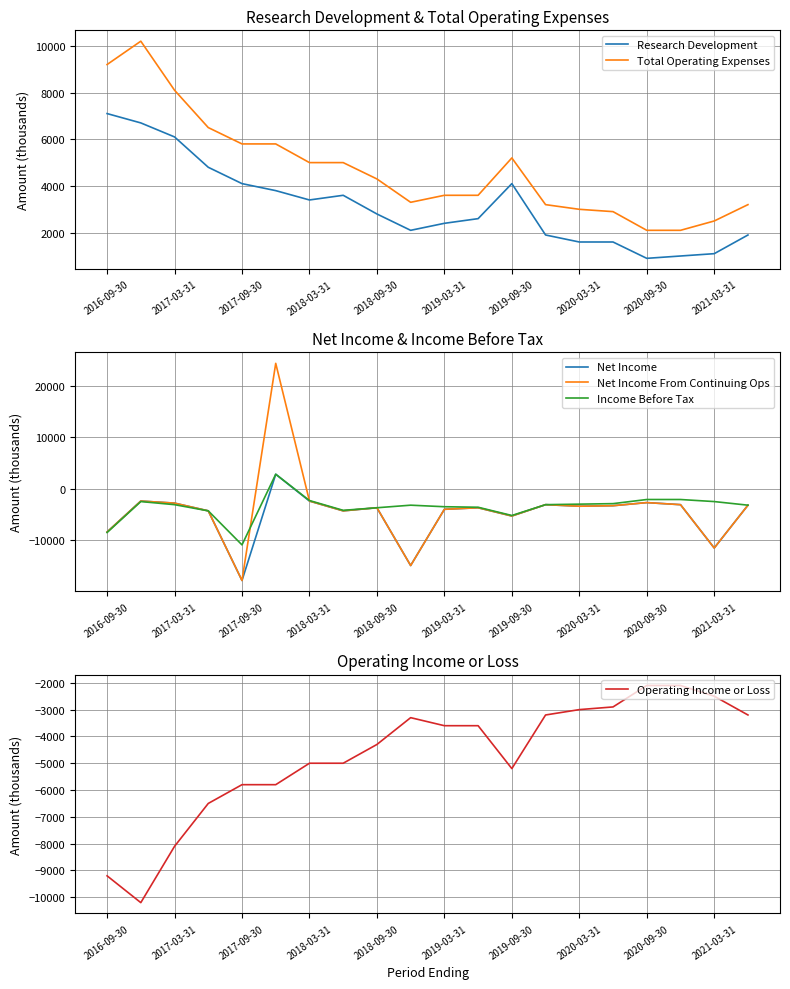

What are all the series names shown in the legend?

Research Development, Total Operating Expenses, Net Income, Net Income From Continuing Ops, Income Before Tax, Operating Income or Loss